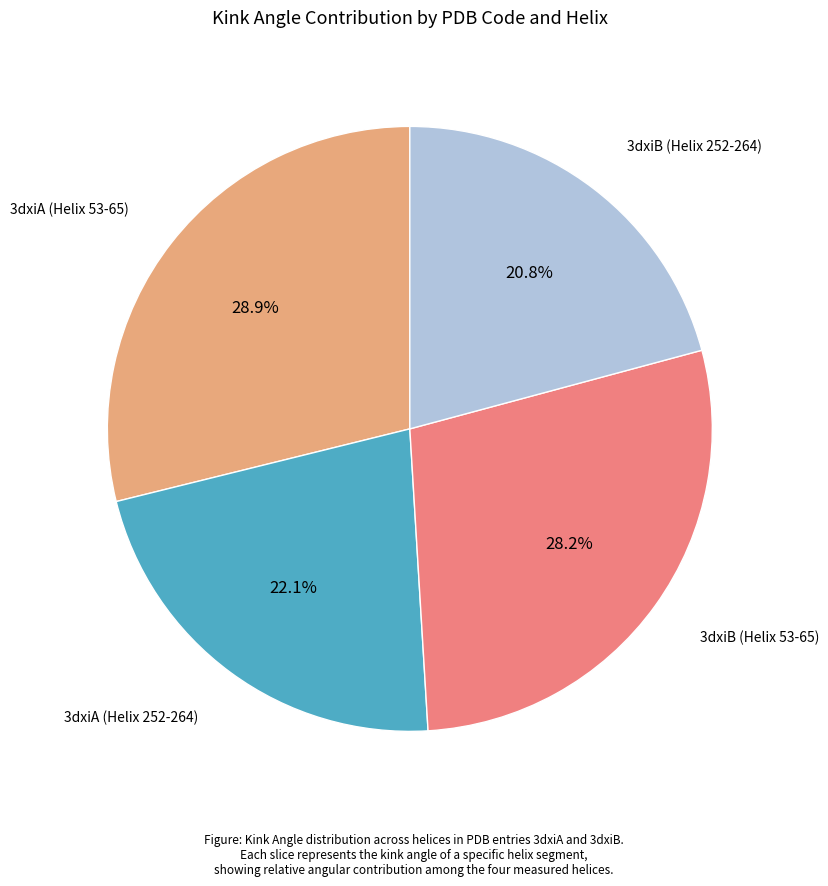

Is there a majority slice in this chart?

No